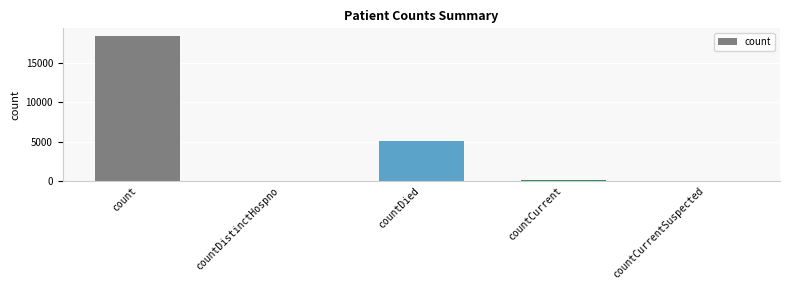

Where does the data first go above 53?

count